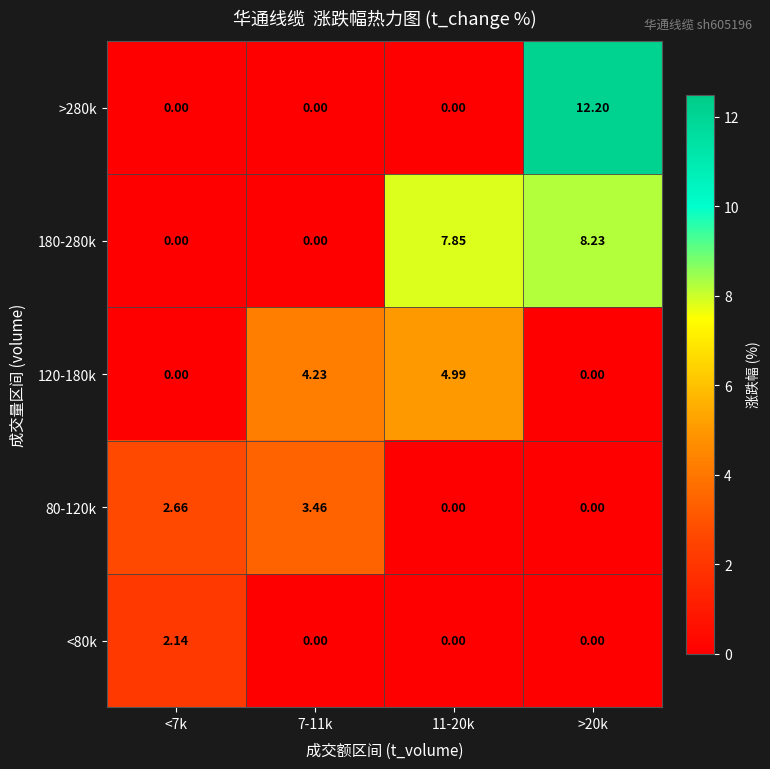

Is the value of 180-280k at 7-11k greater than the value of >280k at >20k?

No